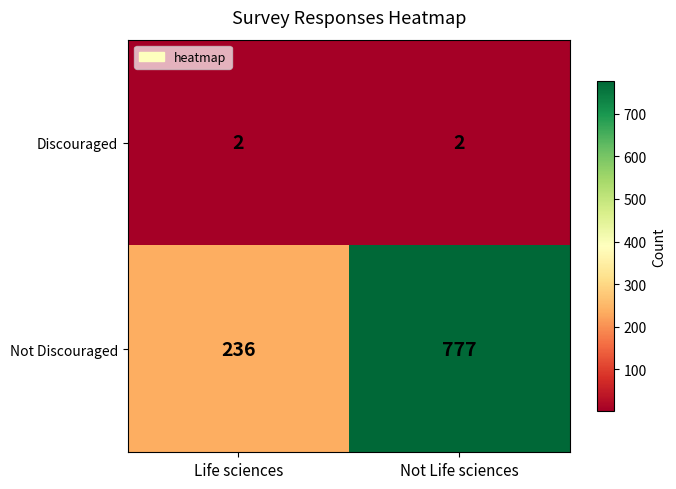

At Not Life sciences, list the series in order from largest to smallest.

Not Discouraged, Discouraged